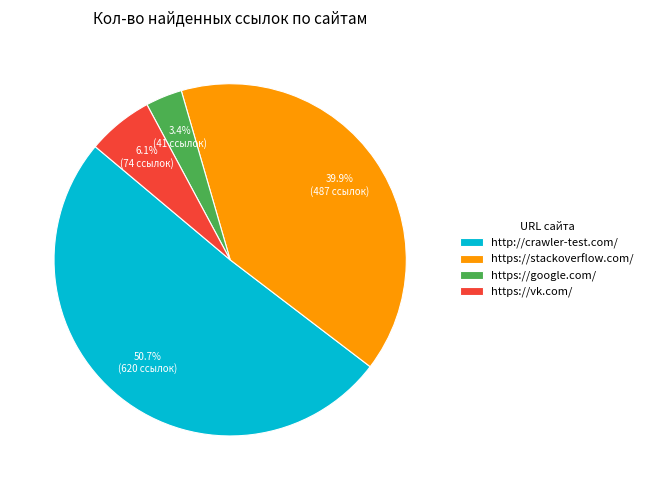

To the nearest percent, what percentage of the pie is http://crawler-test.com/?

51%